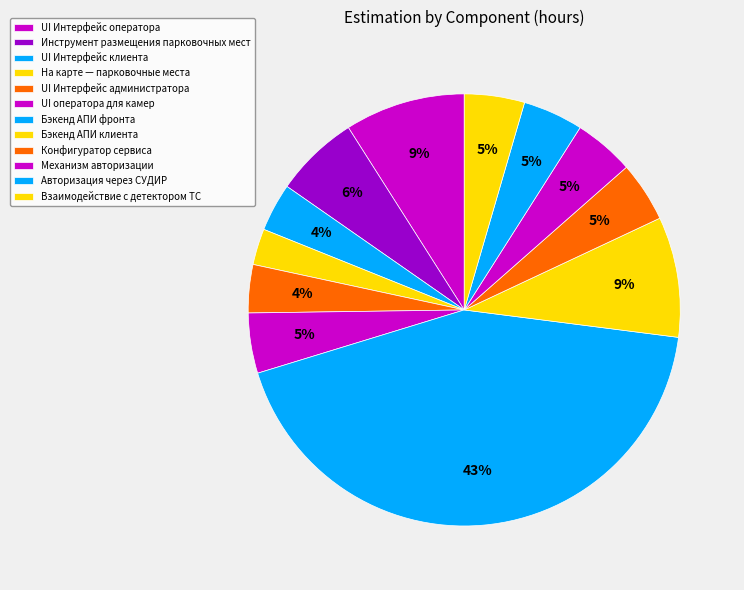

How many slices are in this pie chart?

12